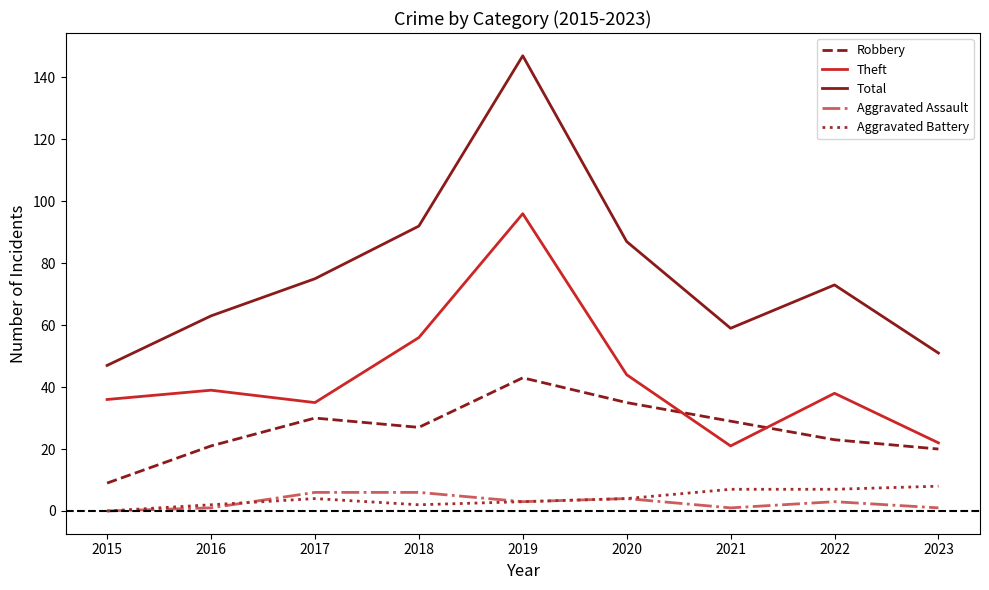

True or false: Total and Theft cross at least once.

False